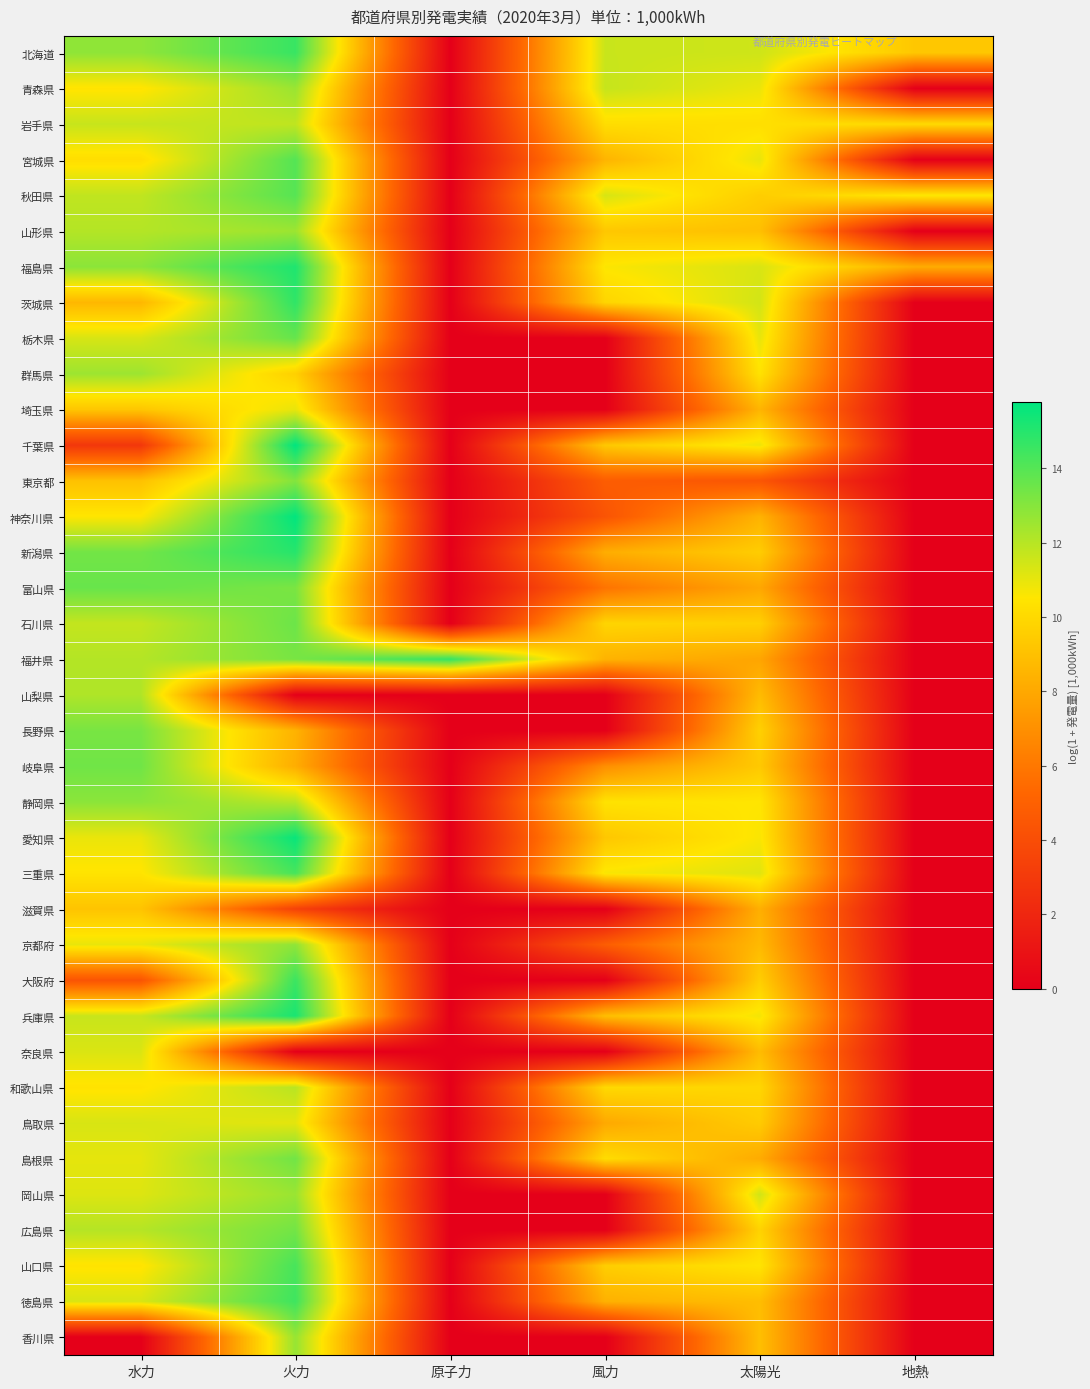

What is the spread (max minus min) of values at 地熱?

10.6